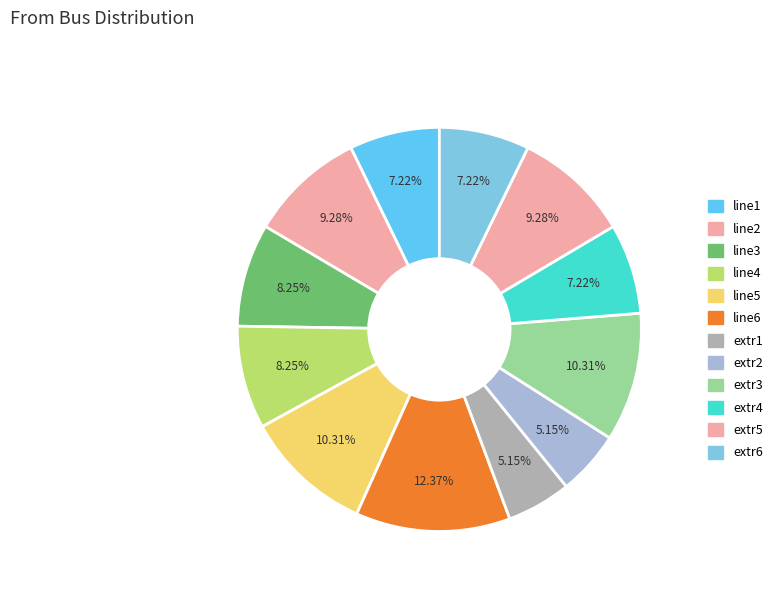

How many segments does this pie chart have?

12